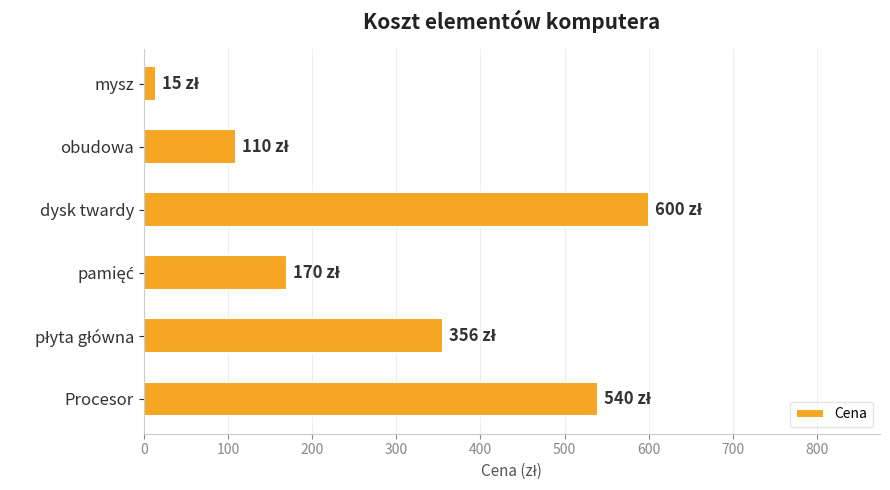

What is the change in value from Procesor to obudowa?

-430